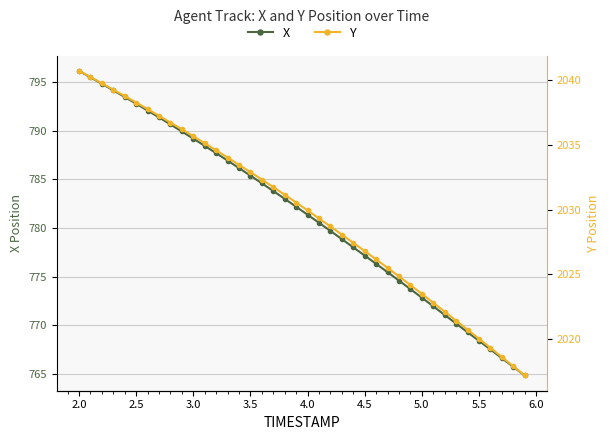

What is the value of the X point at the 38th from the left?

766.6